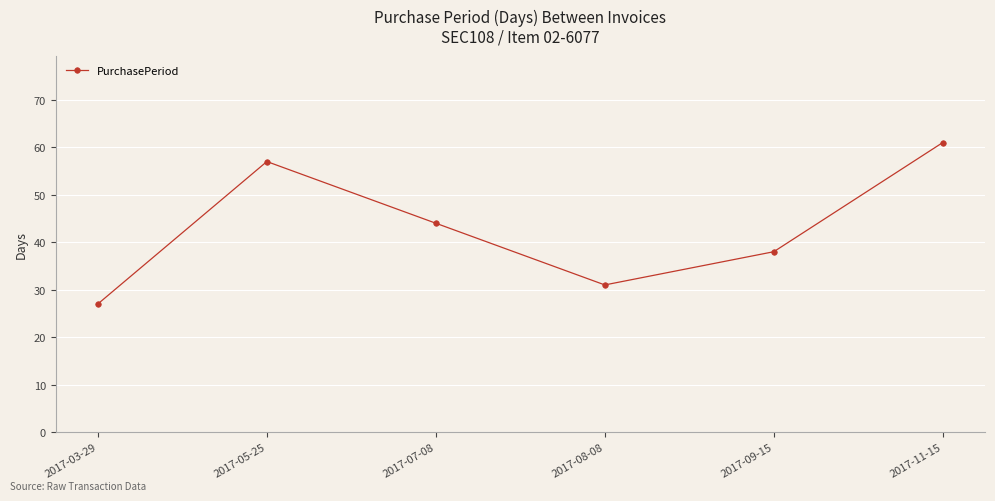

Which category has the lowest value across all series?

2017-03-29